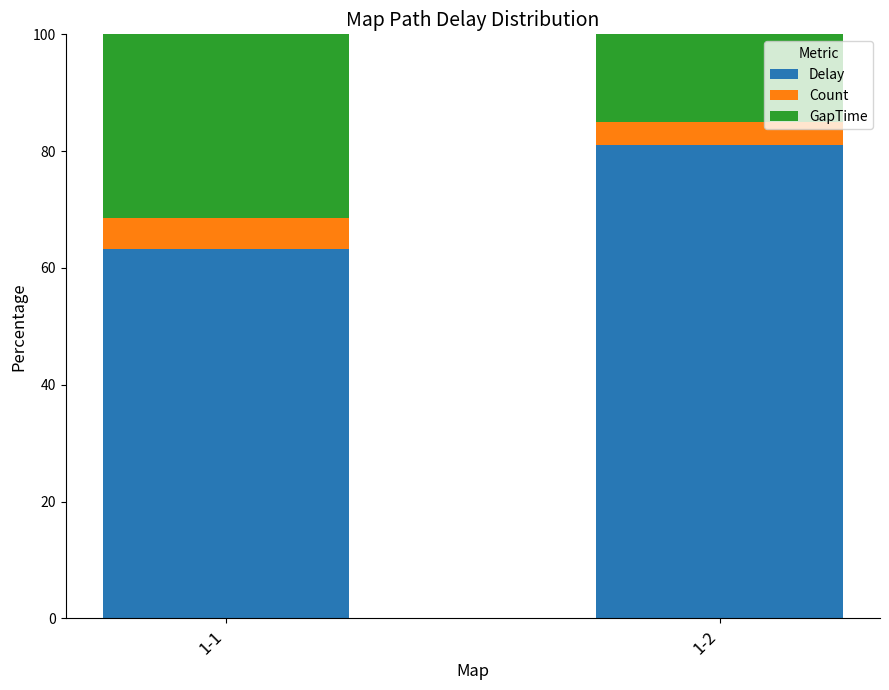

What is the total value across all series at 1-2?

100.0